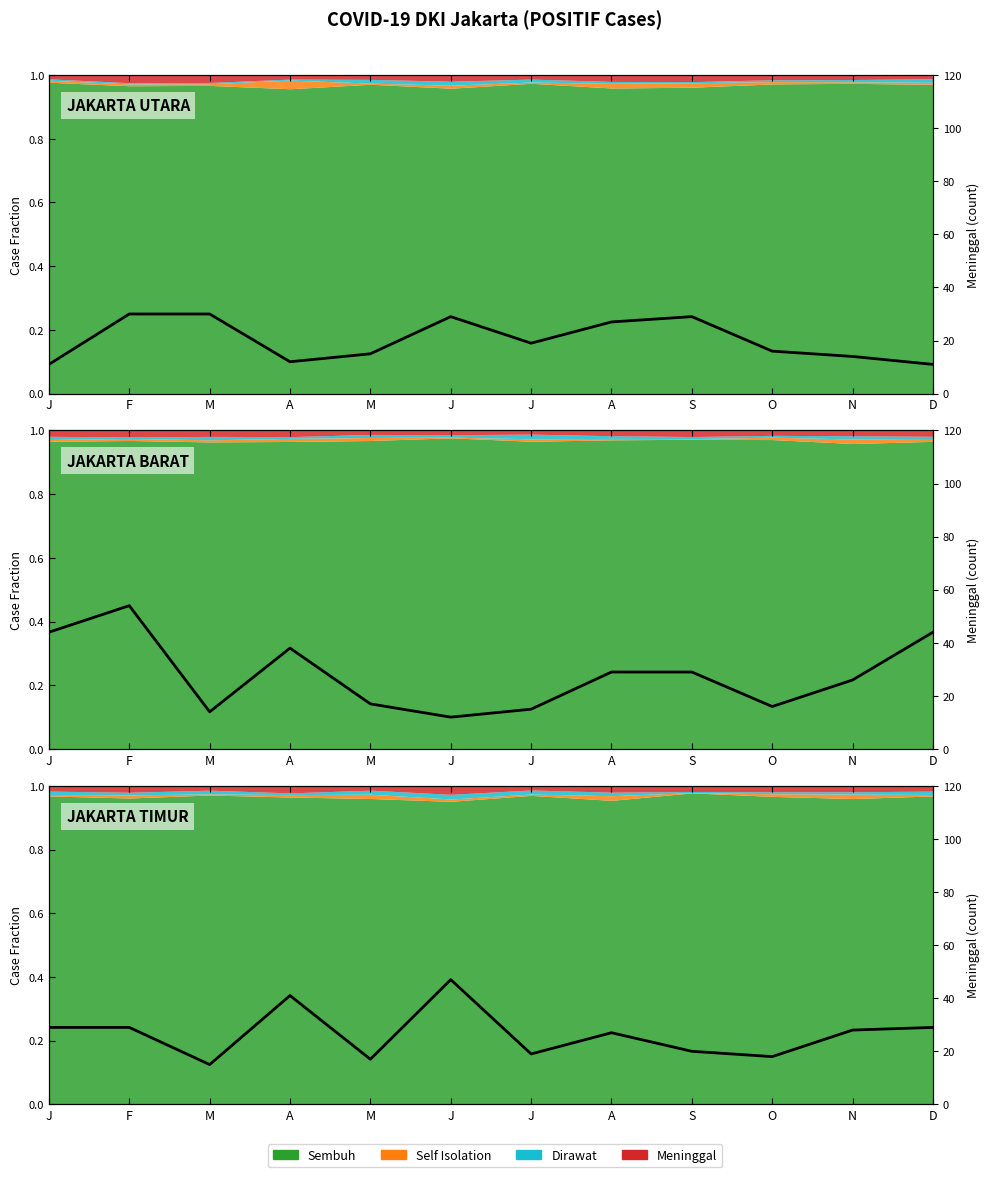

Rank the categories by value from lowest to highest.

M, M, O, J, S, A, N, J, F, D, A, J